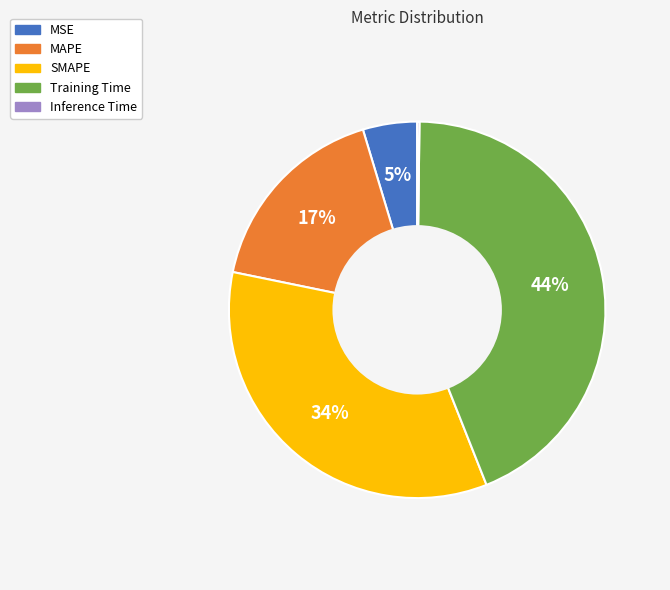

To the nearest percent, what is the average slice percentage?

20%